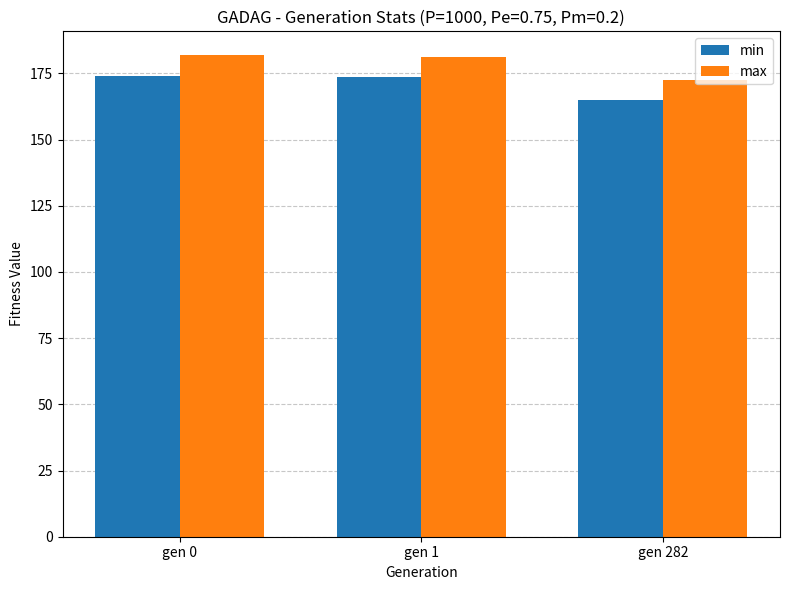

How many values in the min series are below 173?

1